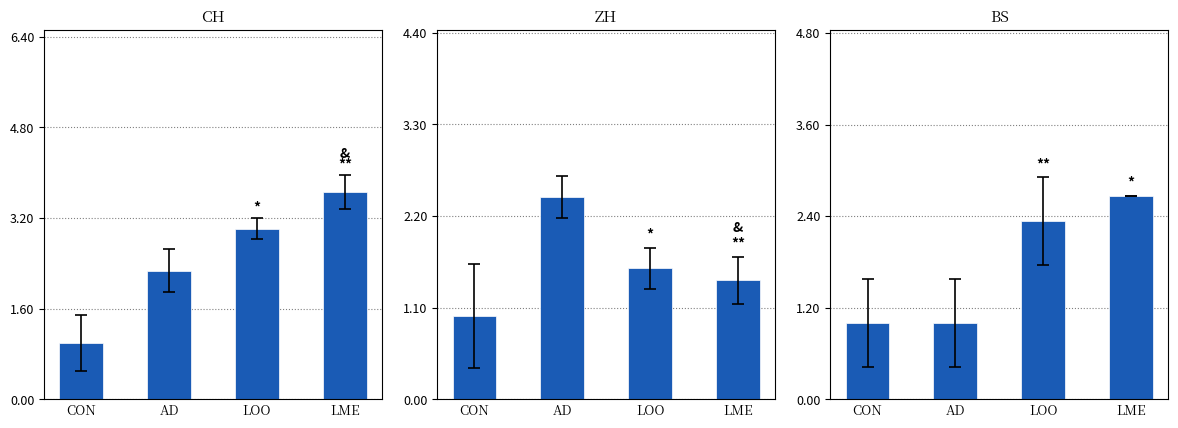

Which series has the largest range (max minus min)?

CH